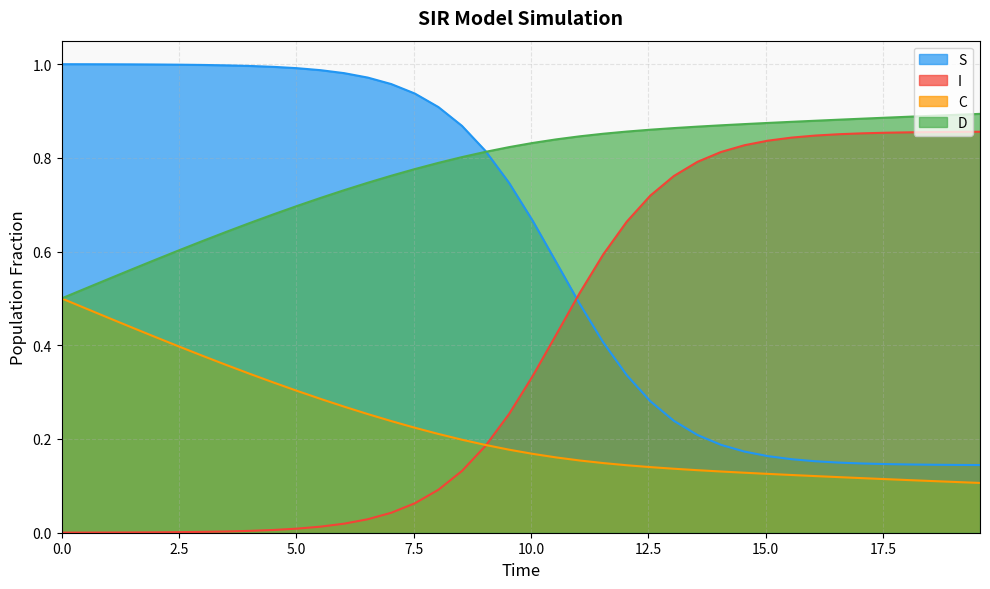

List the series in order of their overall mean, lowest first.

C, I, S, D